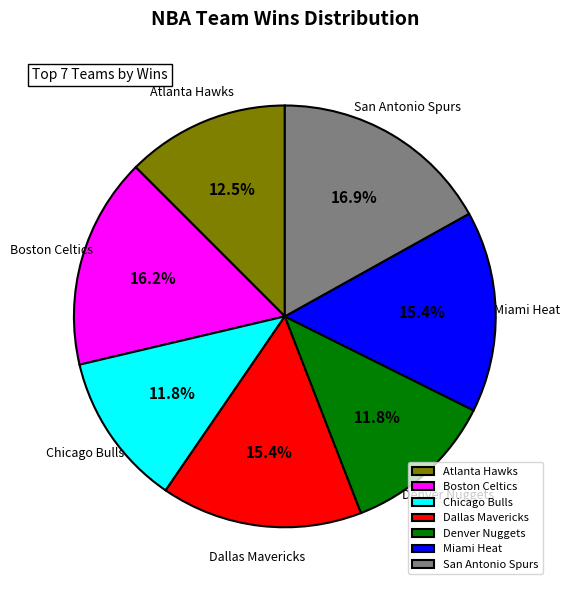

What is the largest slice in the pie chart?

San Antonio Spurs